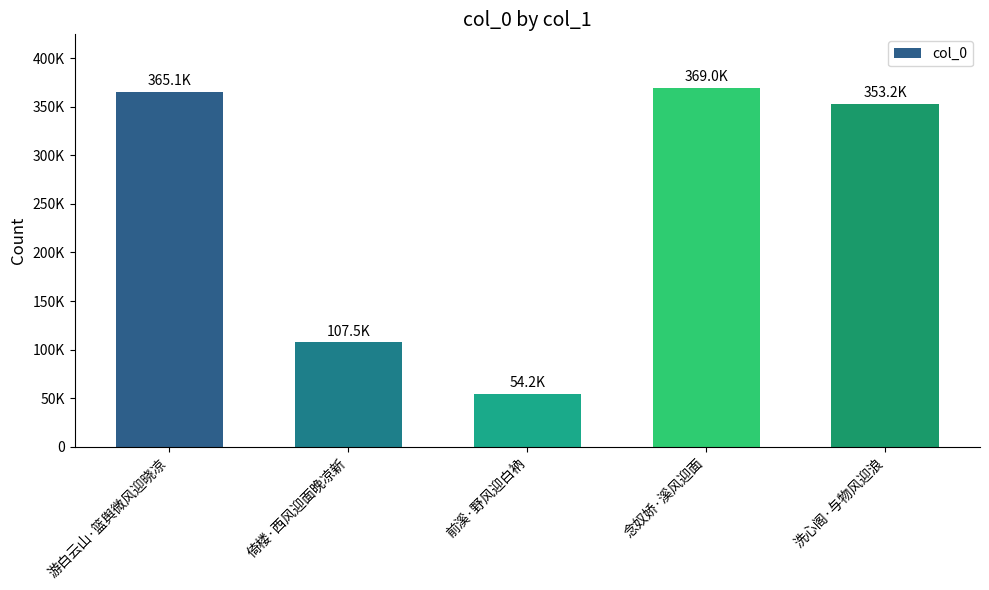

At which label is the value closest to 211626?

倚楼·西风迎面晚凉新